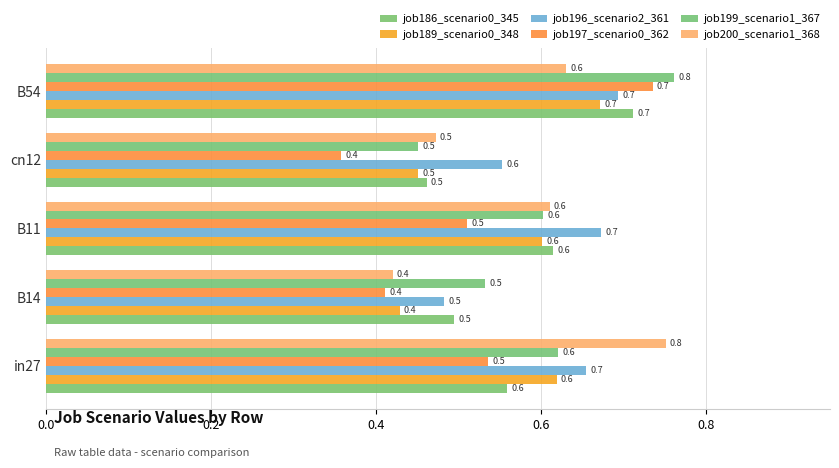

How many data points does each series have?

5